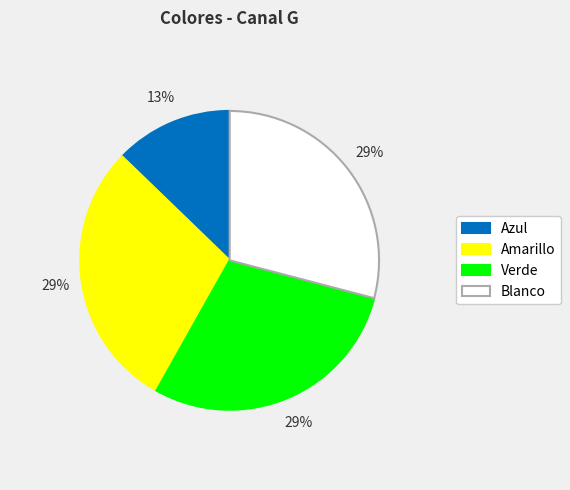

To the nearest percent, what is the average slice percentage?

25%